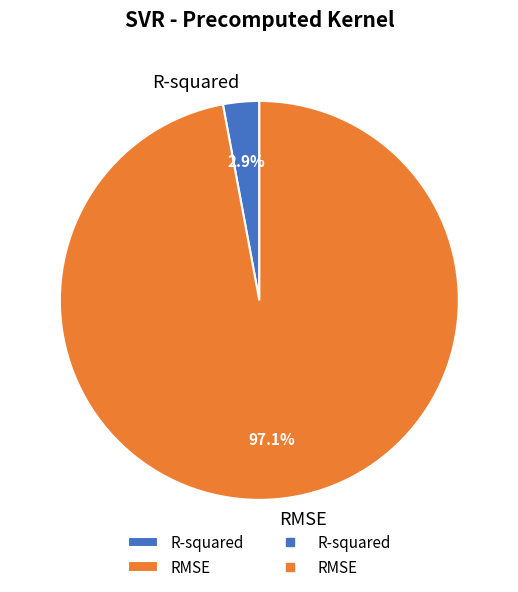

Does R-squared account for over 50% of the chart?

No